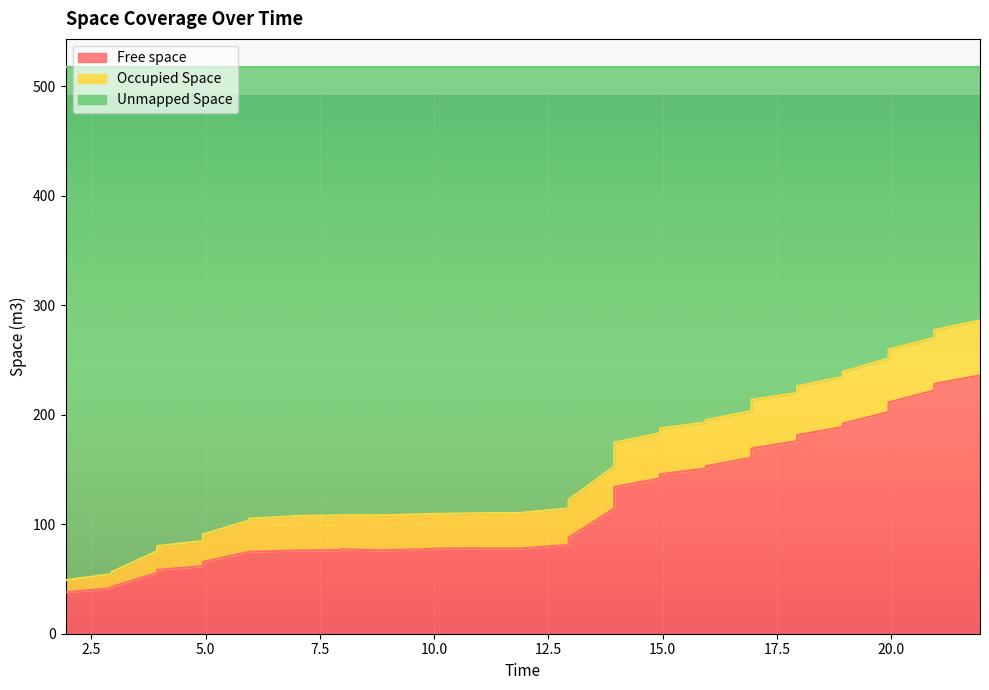

True or false: Unmapped Space and Free space cross at least once.

False